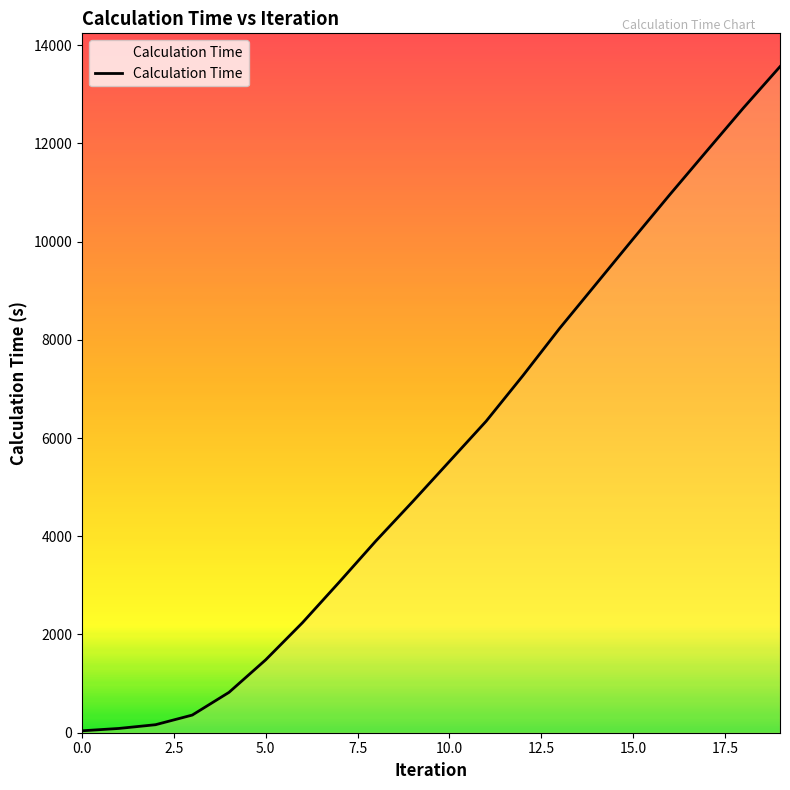

List the labels in order of value, smallest first.

0, 1, 2, 3, 4, 5, 6, 7, 8, 9, 10, 11, 12, 13, 14, 15, 16, 17, 18, 19